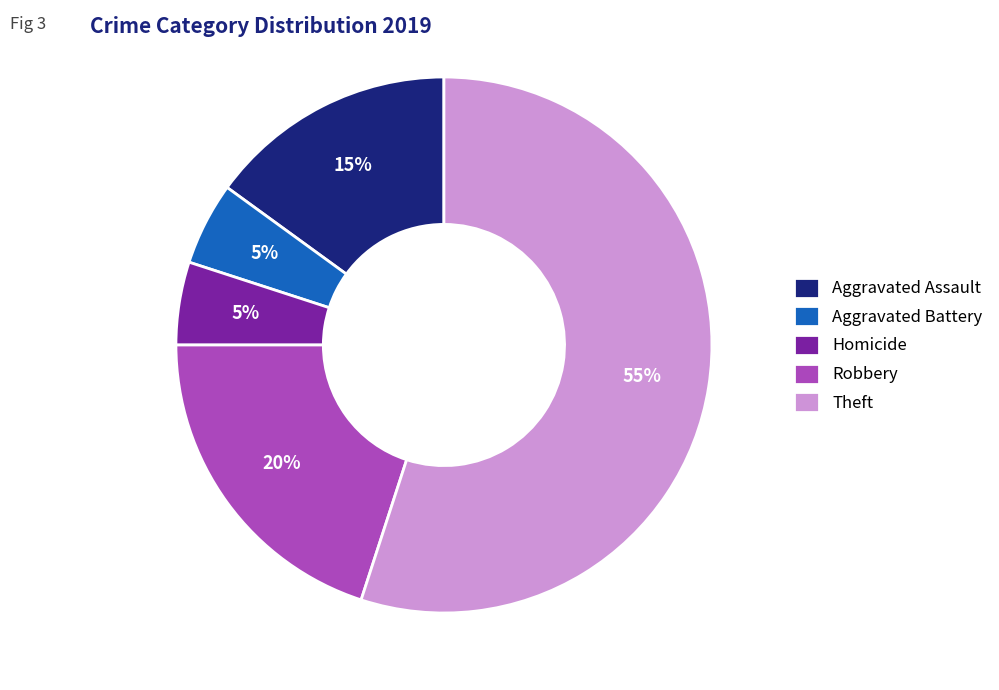

The Aggravated Battery slice represents 1% of the pie. True or false?

False